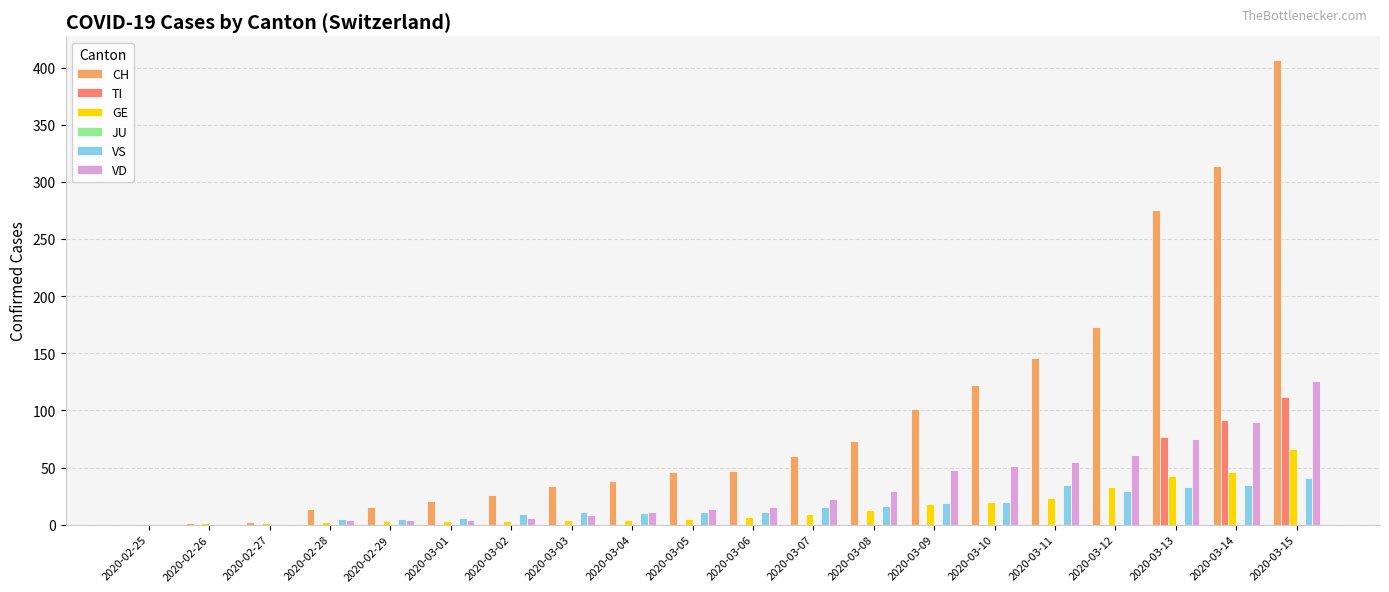

True or false: VS has a value of 33 at 2020-03-13.

True